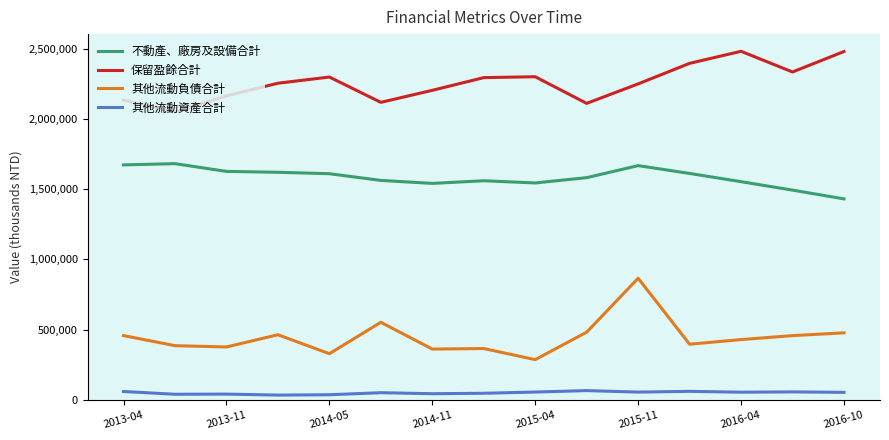

Which series has the widest spread of values?

其他流動負債合計